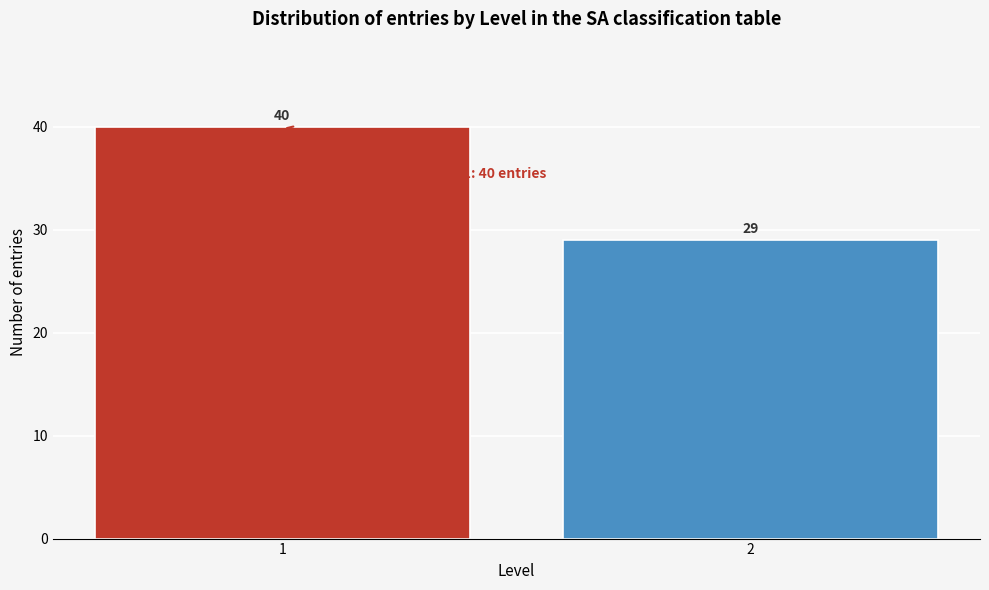

Reading left to right, what are all the values shown in this chart?

1=40	2=29